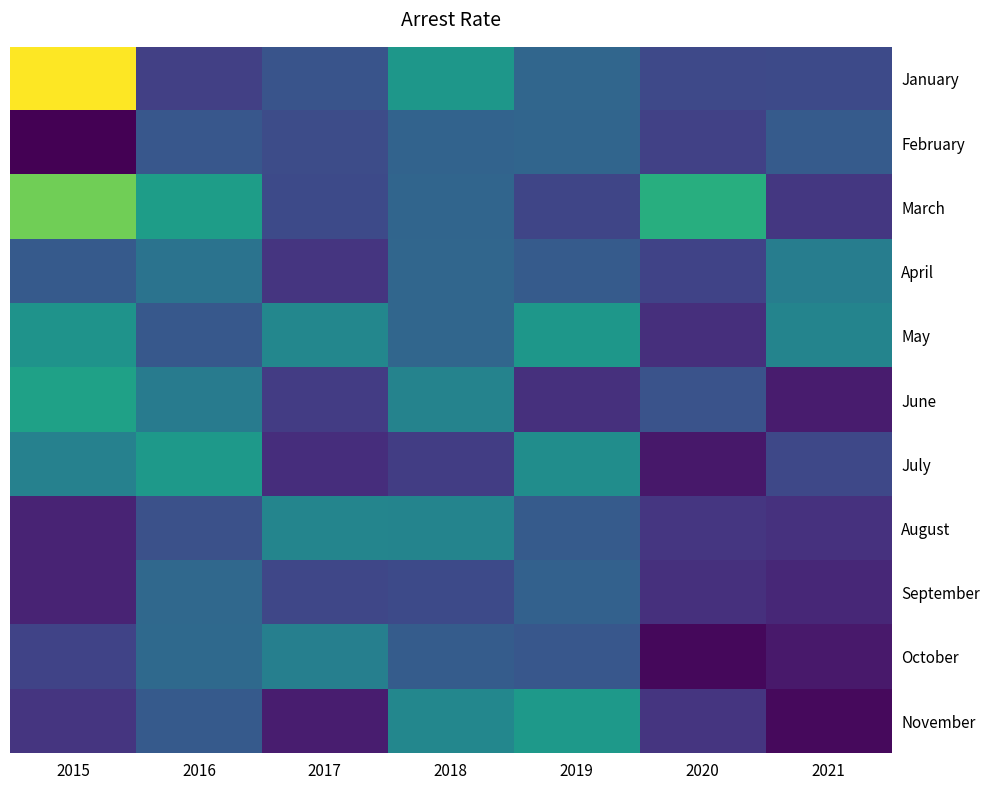

Rank the series by their maximum value, from lowest to highest.

February, September, April, October, August, May, July, November, June, March, January